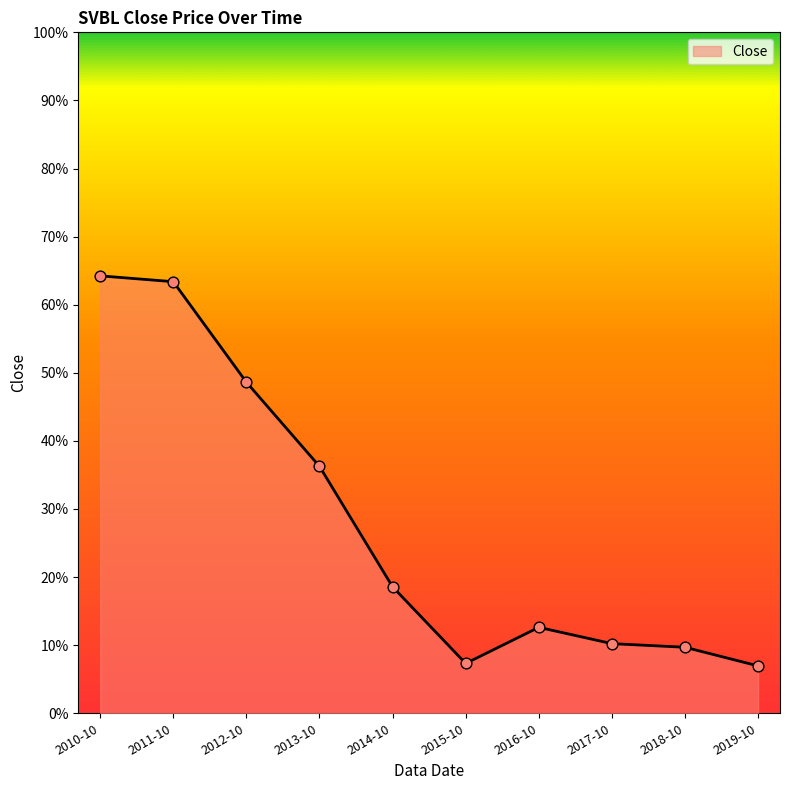

Which has a higher value, 2016-10 or 2017-10?

2016-10